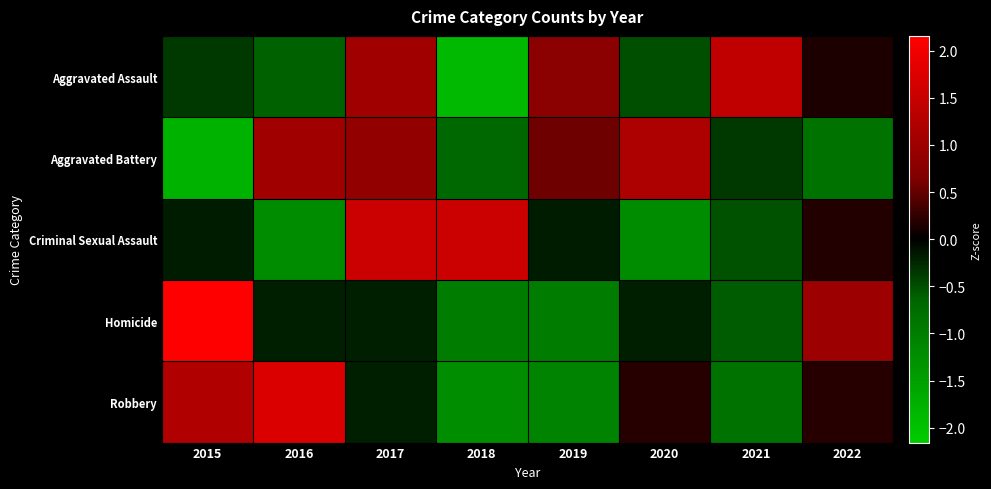

Reading left to right, list all the values displayed in this chart.

Aggravated Assault: 2015=-0.4	2016=-0.6	2017=1.0	2018=-1.9	2019=0.8	2020=-0.5	2021=1.4	2022=0.1
Aggravated Battery: 2015=-1.8	2016=1.0	2017=0.9	2018=-0.7	2019=0.6	2020=1.2	2021=-0.4	2022=-0.8
Criminal Sexual Assault: 2015=-0.2	2016=-1.2	2017=1.5	2018=1.5	2019=-0.2	2020=-1.2	2021=-0.5	2022=0.2
Homicide: 2015=2.2	2016=-0.2	2017=-0.2	2018=-1.0	2019=-1.0	2020=-0.2	2021=-0.6	2022=1.0
Robbery: 2015=1.2	2016=1.7	2017=-0.2	2018=-1.2	2019=-1.1	2020=0.2	2021=-0.8	2022=0.2